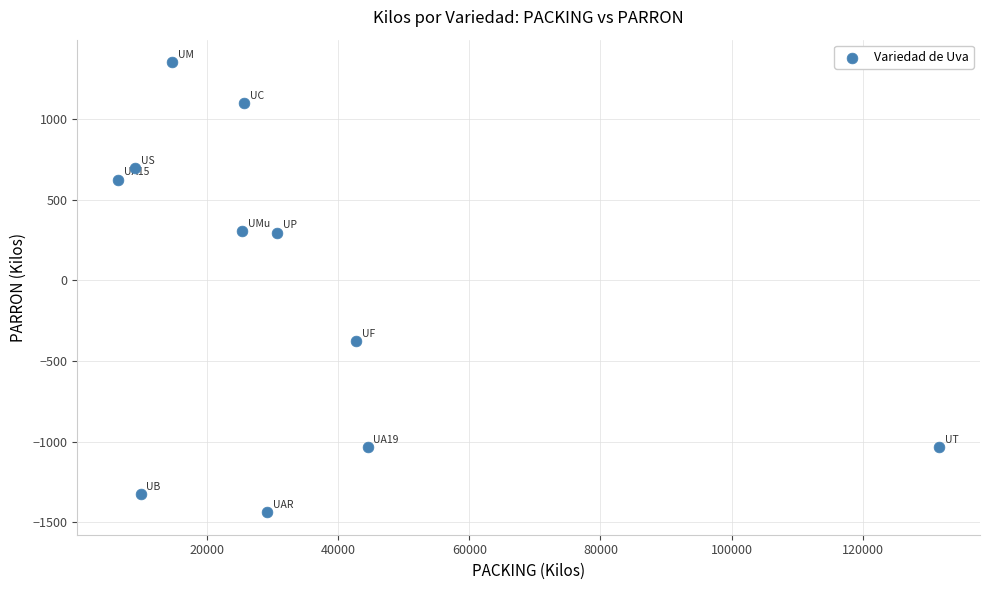

What is the average X value?

33648.9